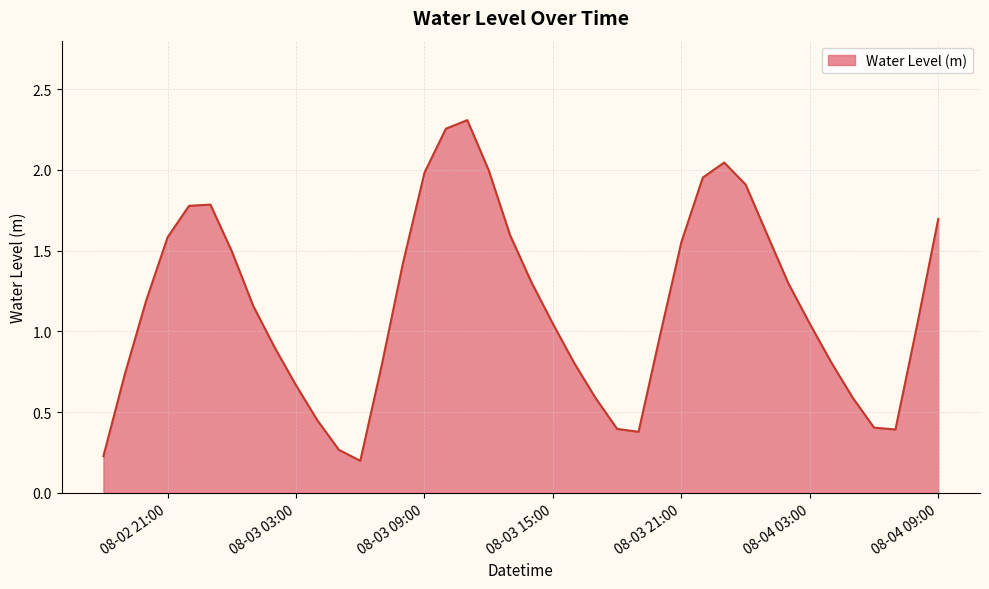

What is the difference between the maximum and minimum values?

2.1